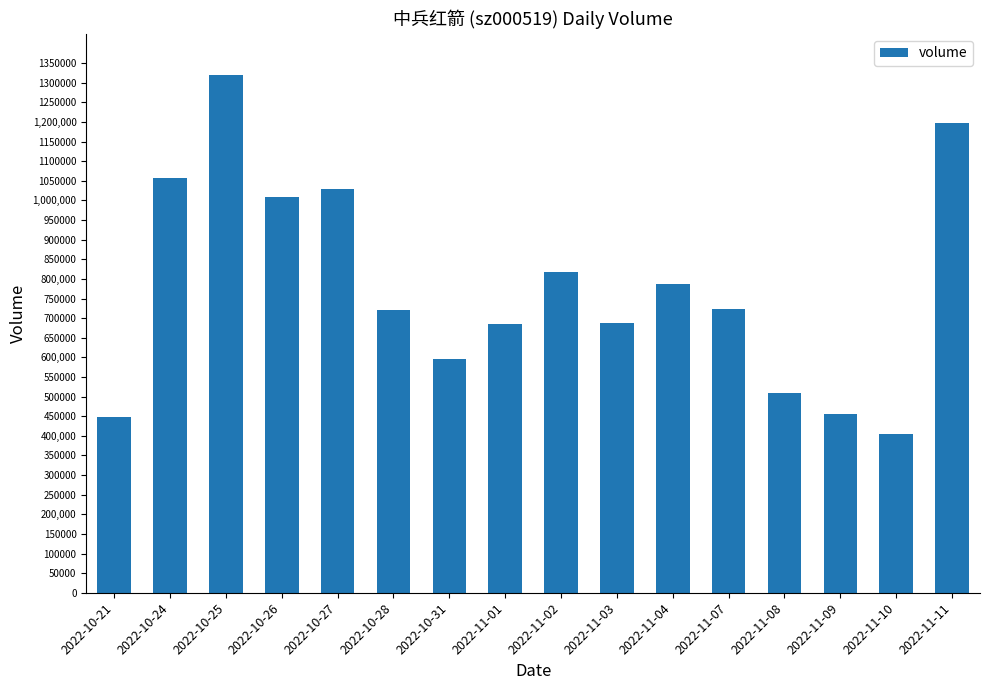

Are the bars grouped side by side (vs. stacked)?

No